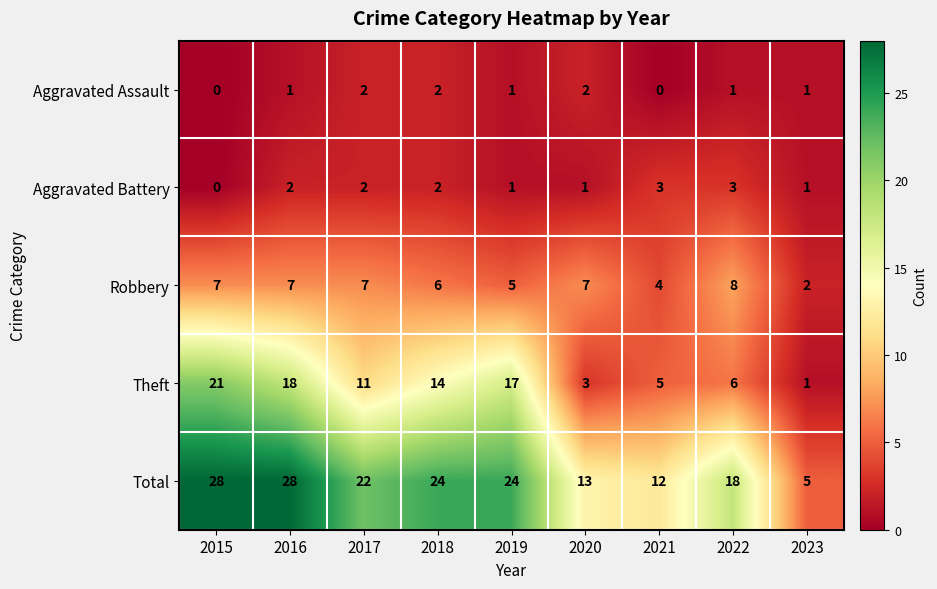

At which label is Robbery closest to 5?

2019